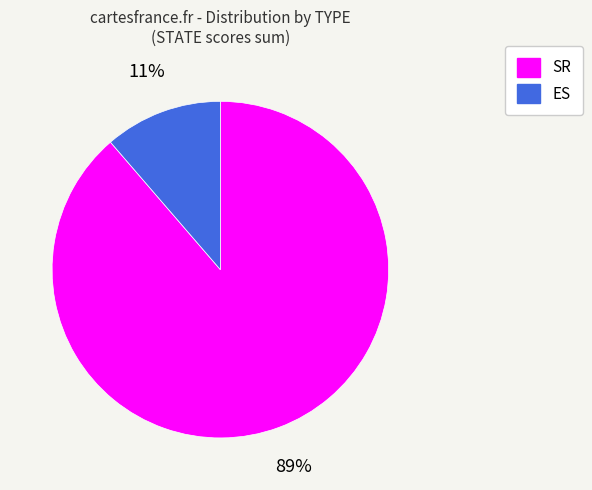

Between SR and ES, which is larger?

SR